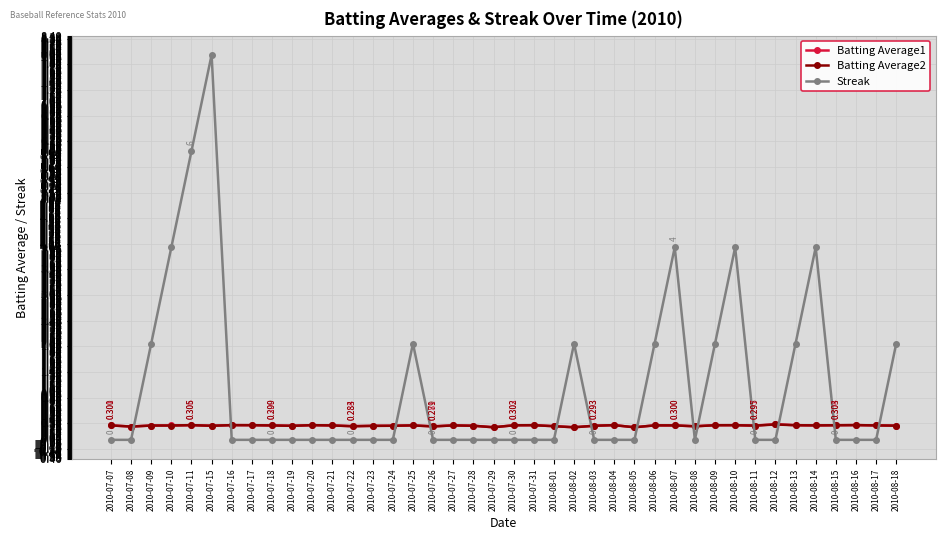

How many lines are shown in the chart?

3